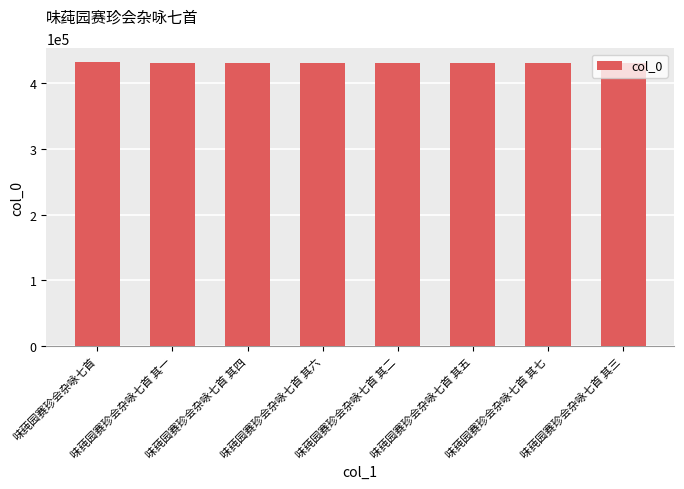

The value at 味莼园赛珍会杂咏七首 其一 is 430487. True or false?

True